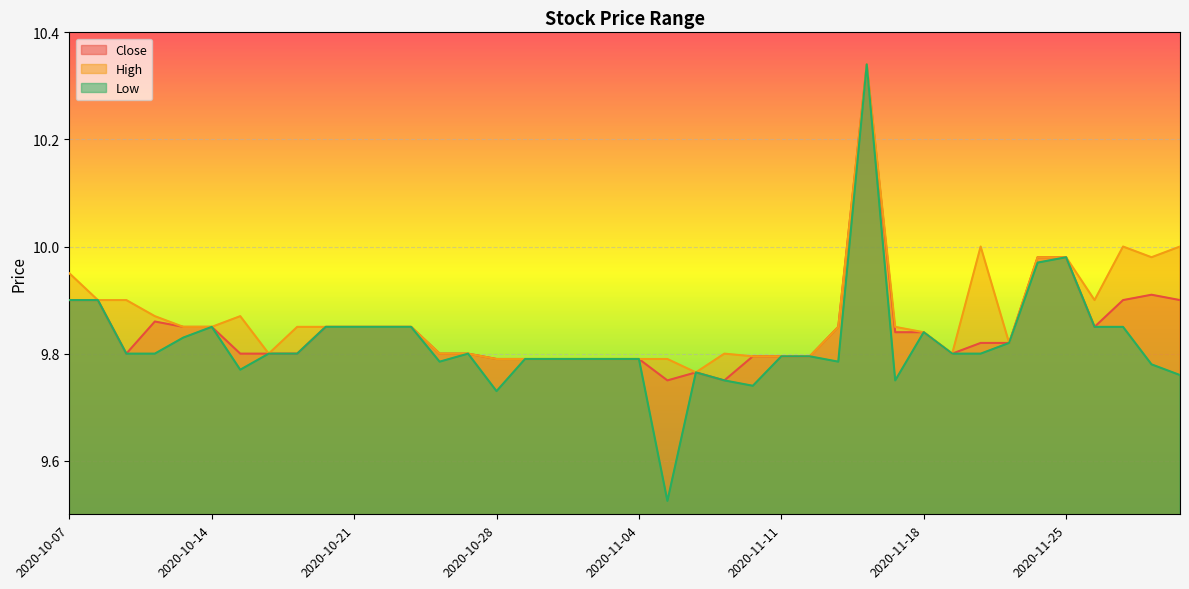

What is the difference between the highest and lowest values at 2020-10-09?

0.1